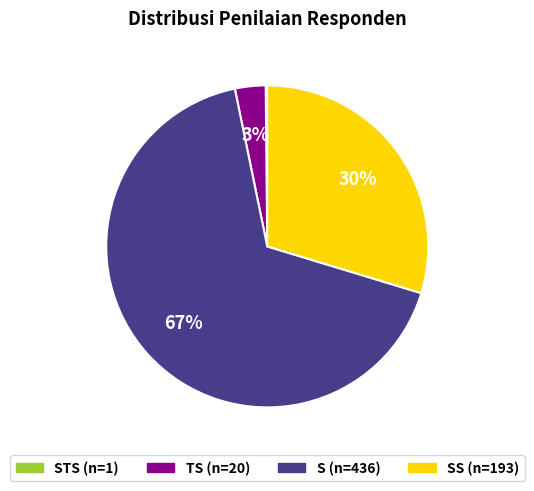

To the nearest percent, what is the difference between the largest and smallest slice percentages?

67%